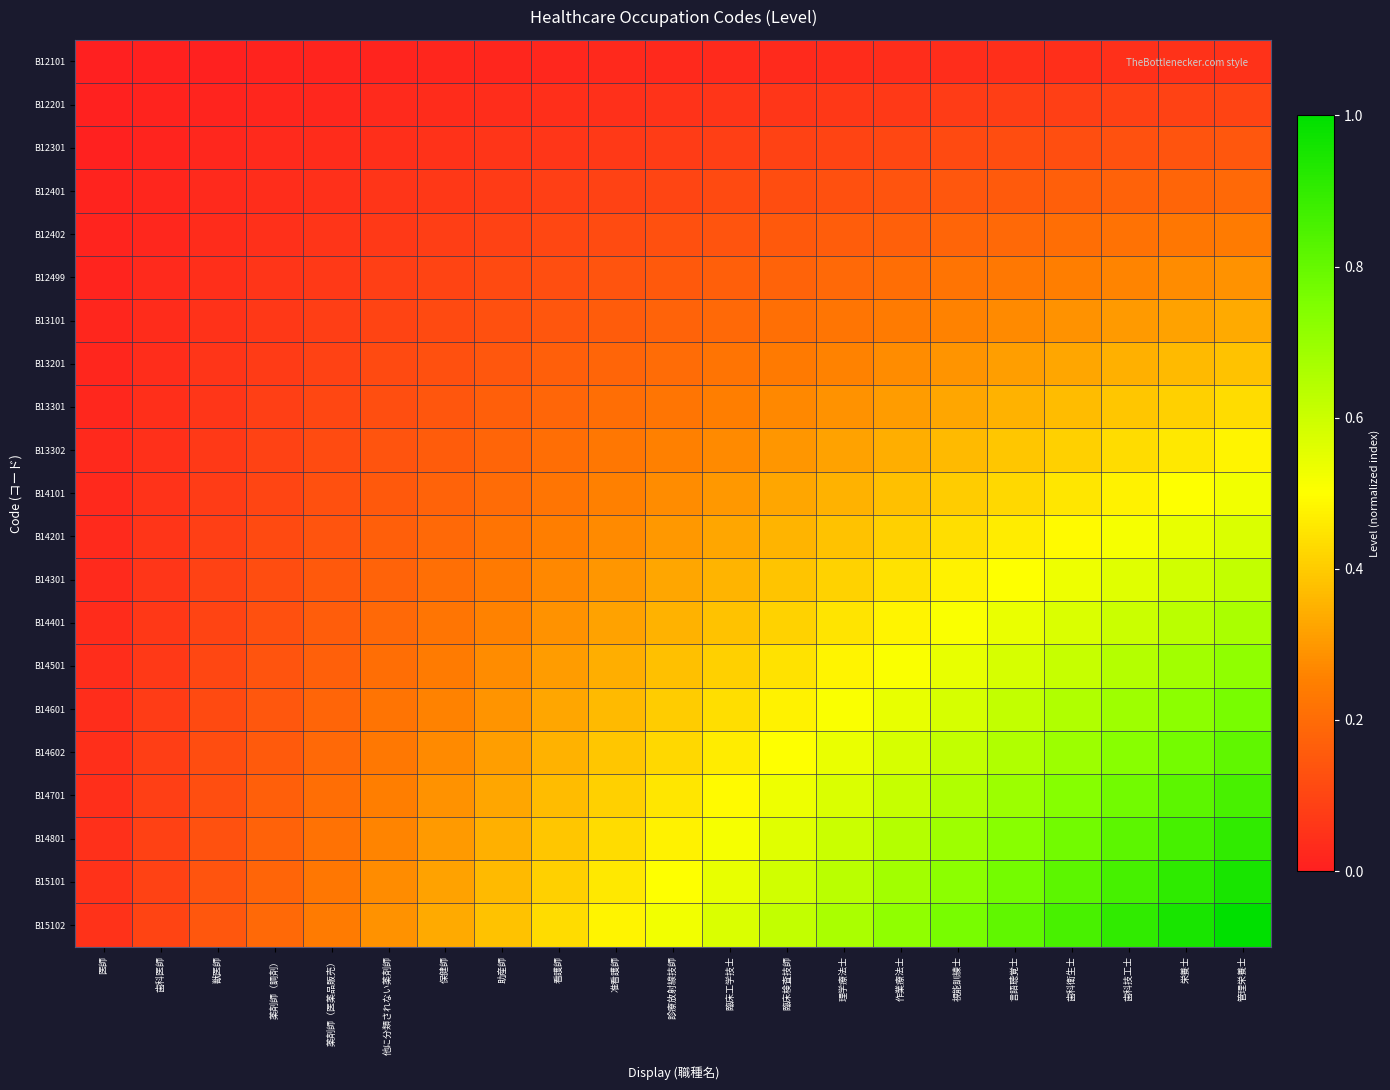

What is the spread (max minus min) of values at 獣医師?

0.1